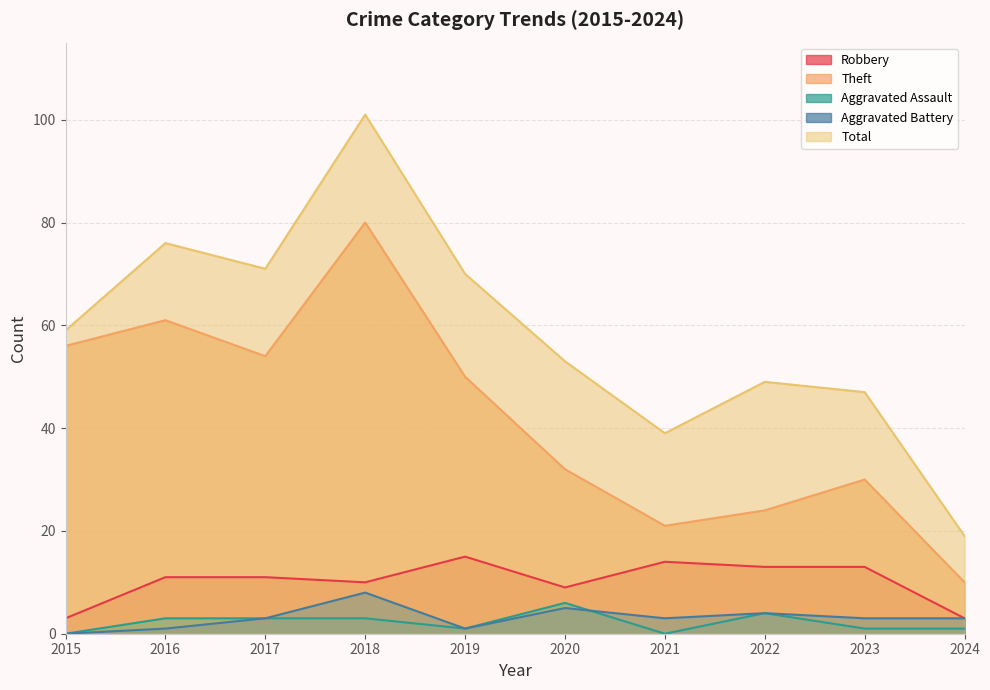

At which category is the sum across all series the highest?

2018